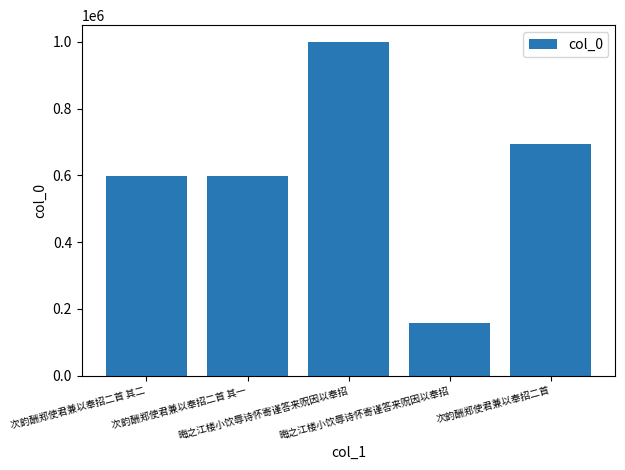

Does the chart contain any negative values?

No